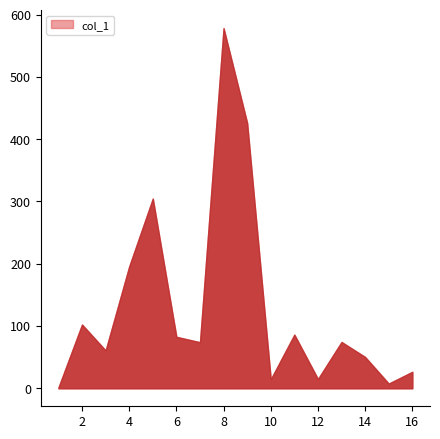

True or false: the data shows 180.9 at 9.

False